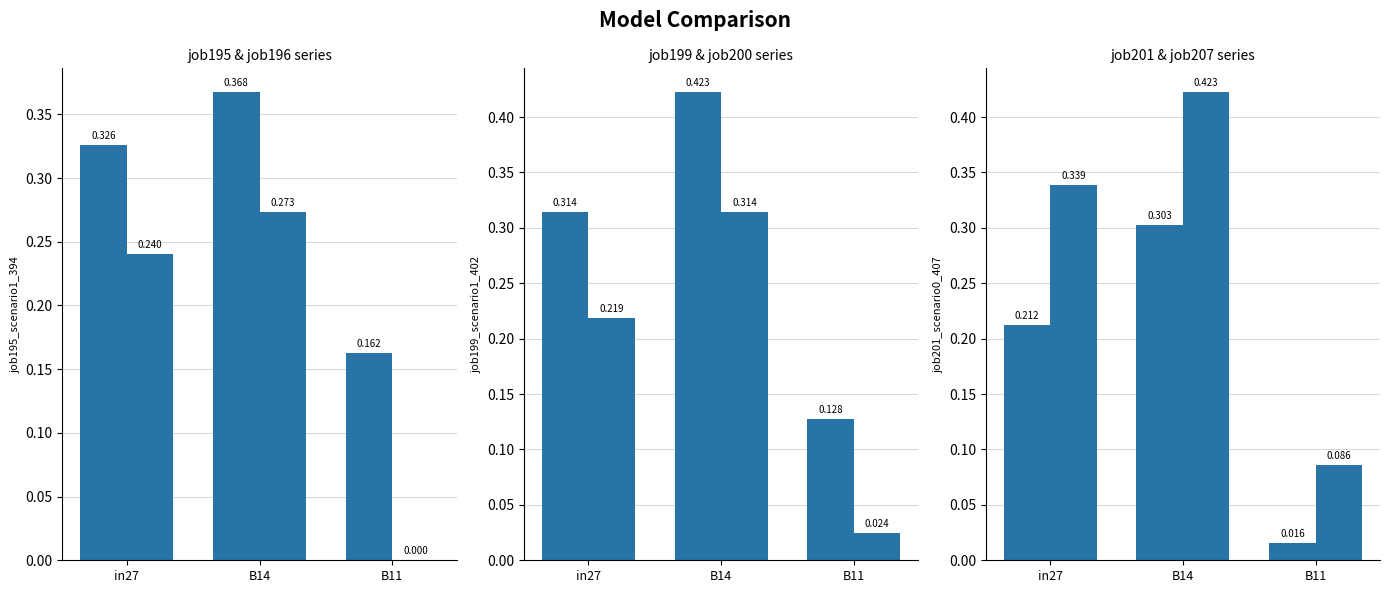

Is it true that job200_scenario0_404 equals 0.4 at in27?

False